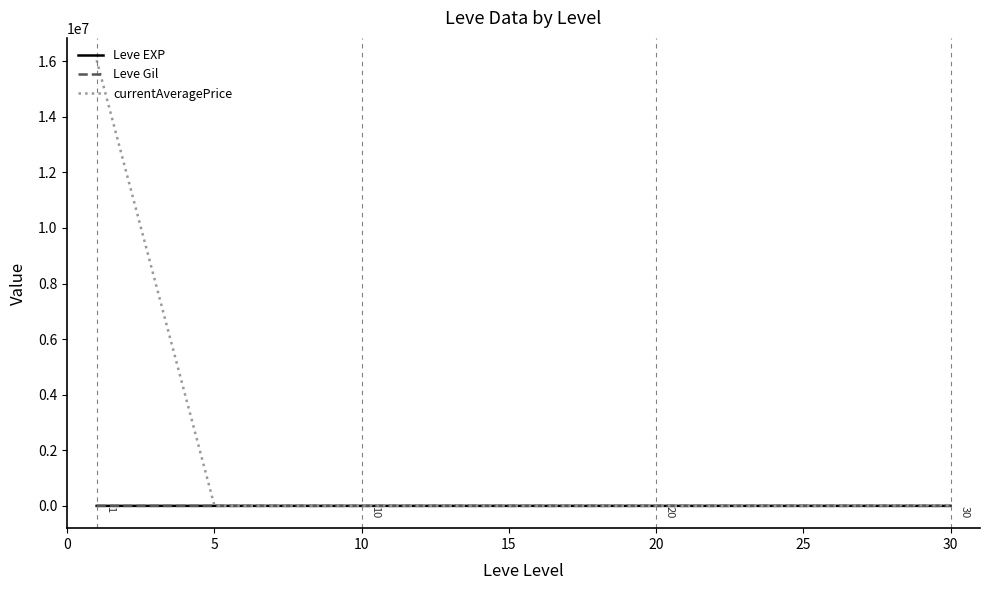

What is the greatest value displayed?

16036285.0